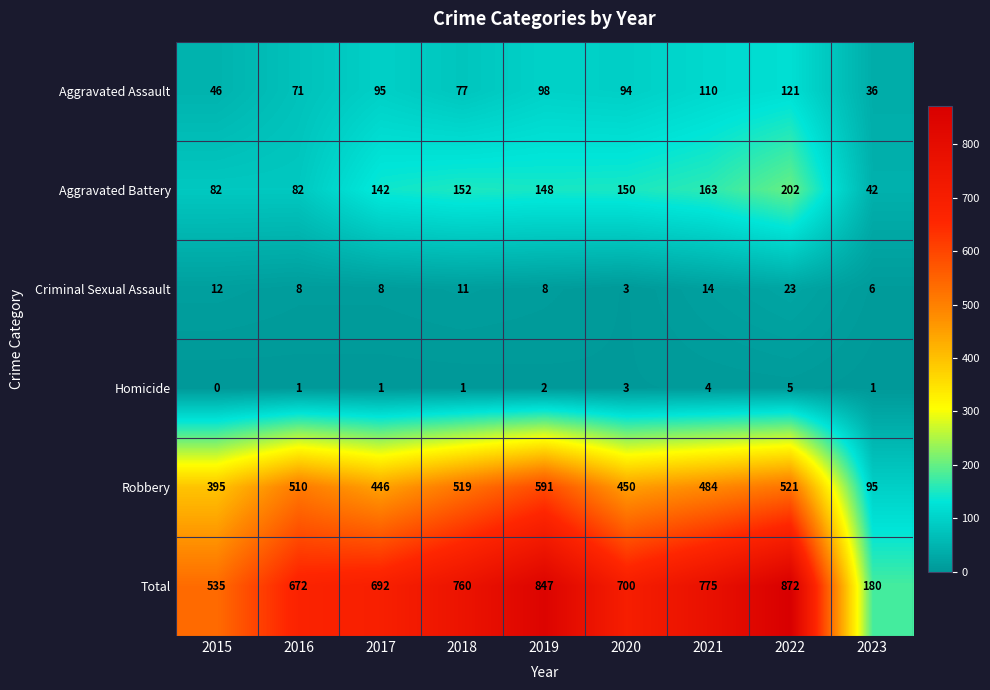

Rank the series at 2015 from lowest to highest value.

Homicide, Criminal Sexual Assault, Aggravated Assault, Aggravated Battery, Robbery, Total